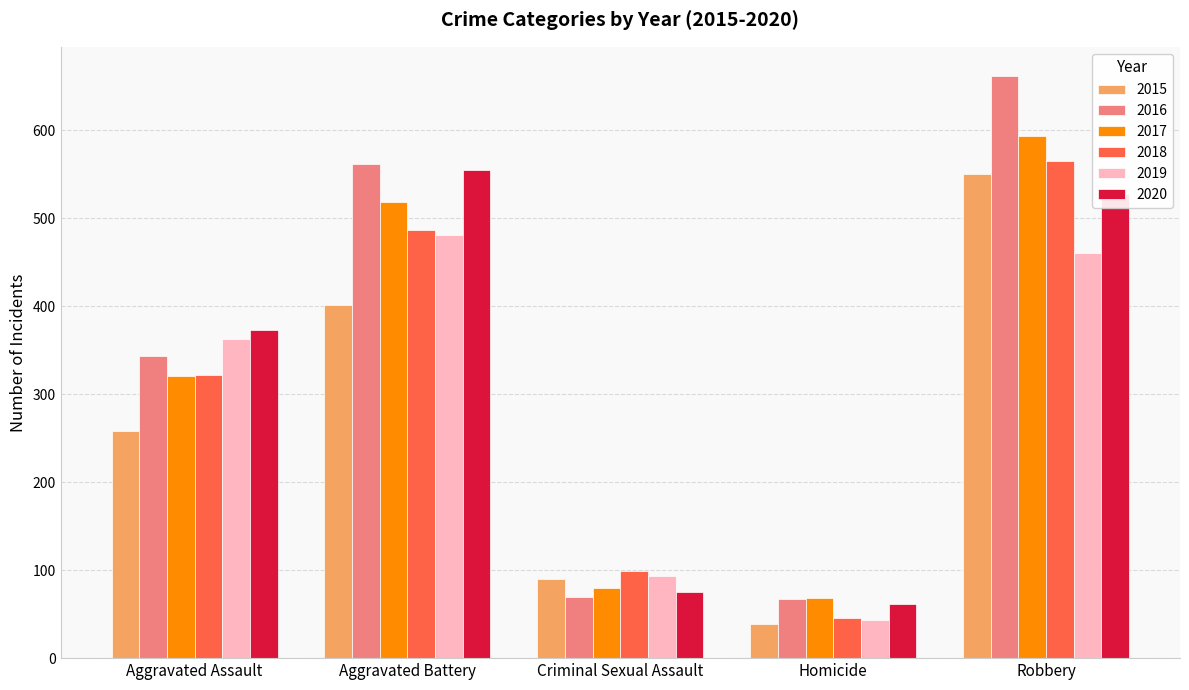

How many bars are there in total?

30